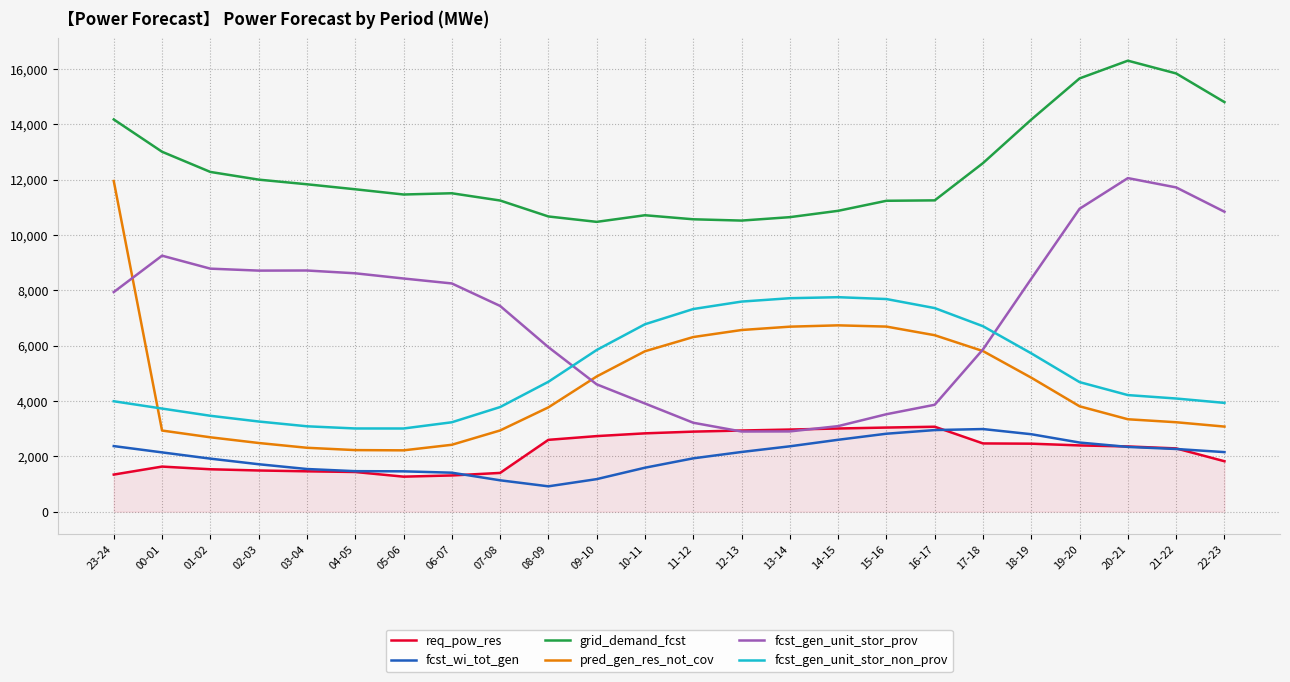

What is the difference between the second highest and second lowest values in the req_pow_res series?

1732